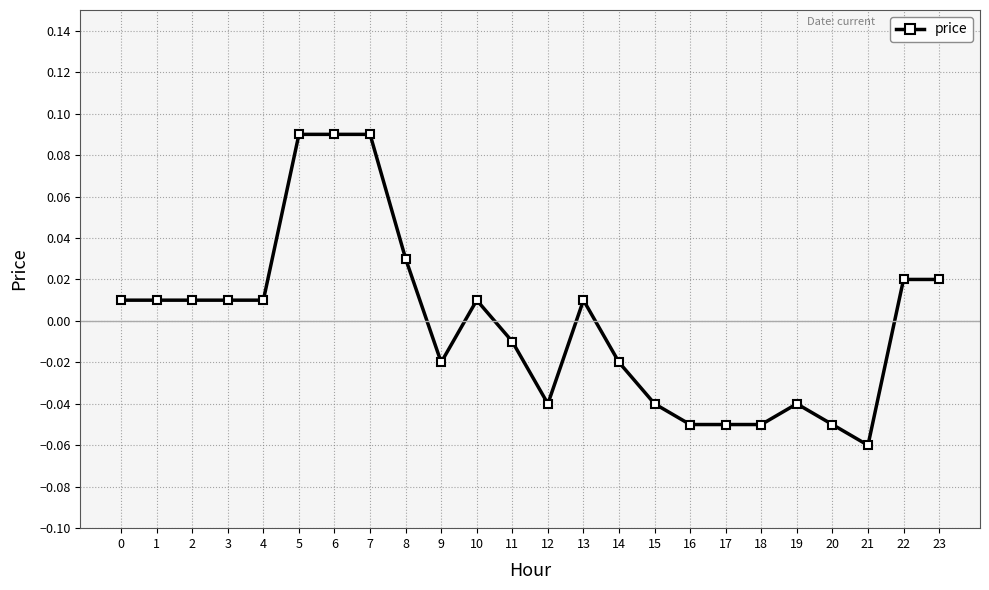

Which label corresponds to the smallest value in the chart?

21